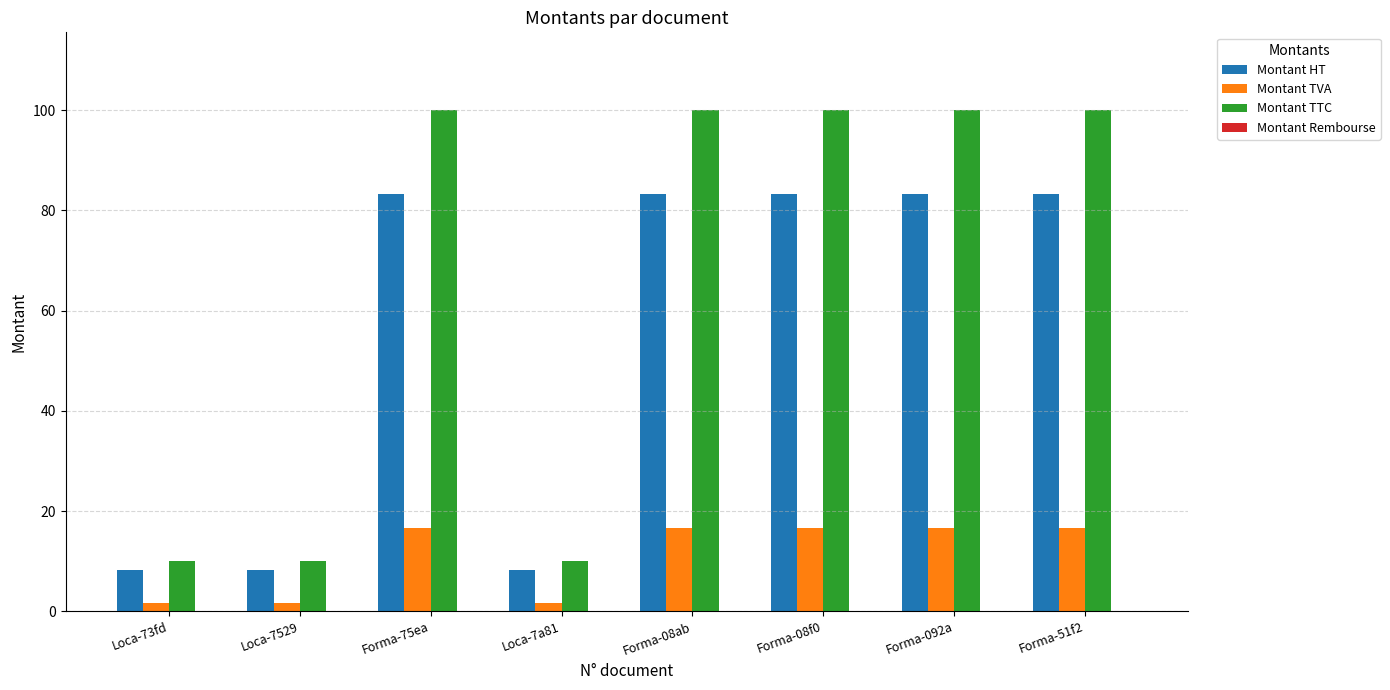

Rank the series at Forma-51f2 from highest to lowest value.

Montant TTC, Montant HT, Montant TVA